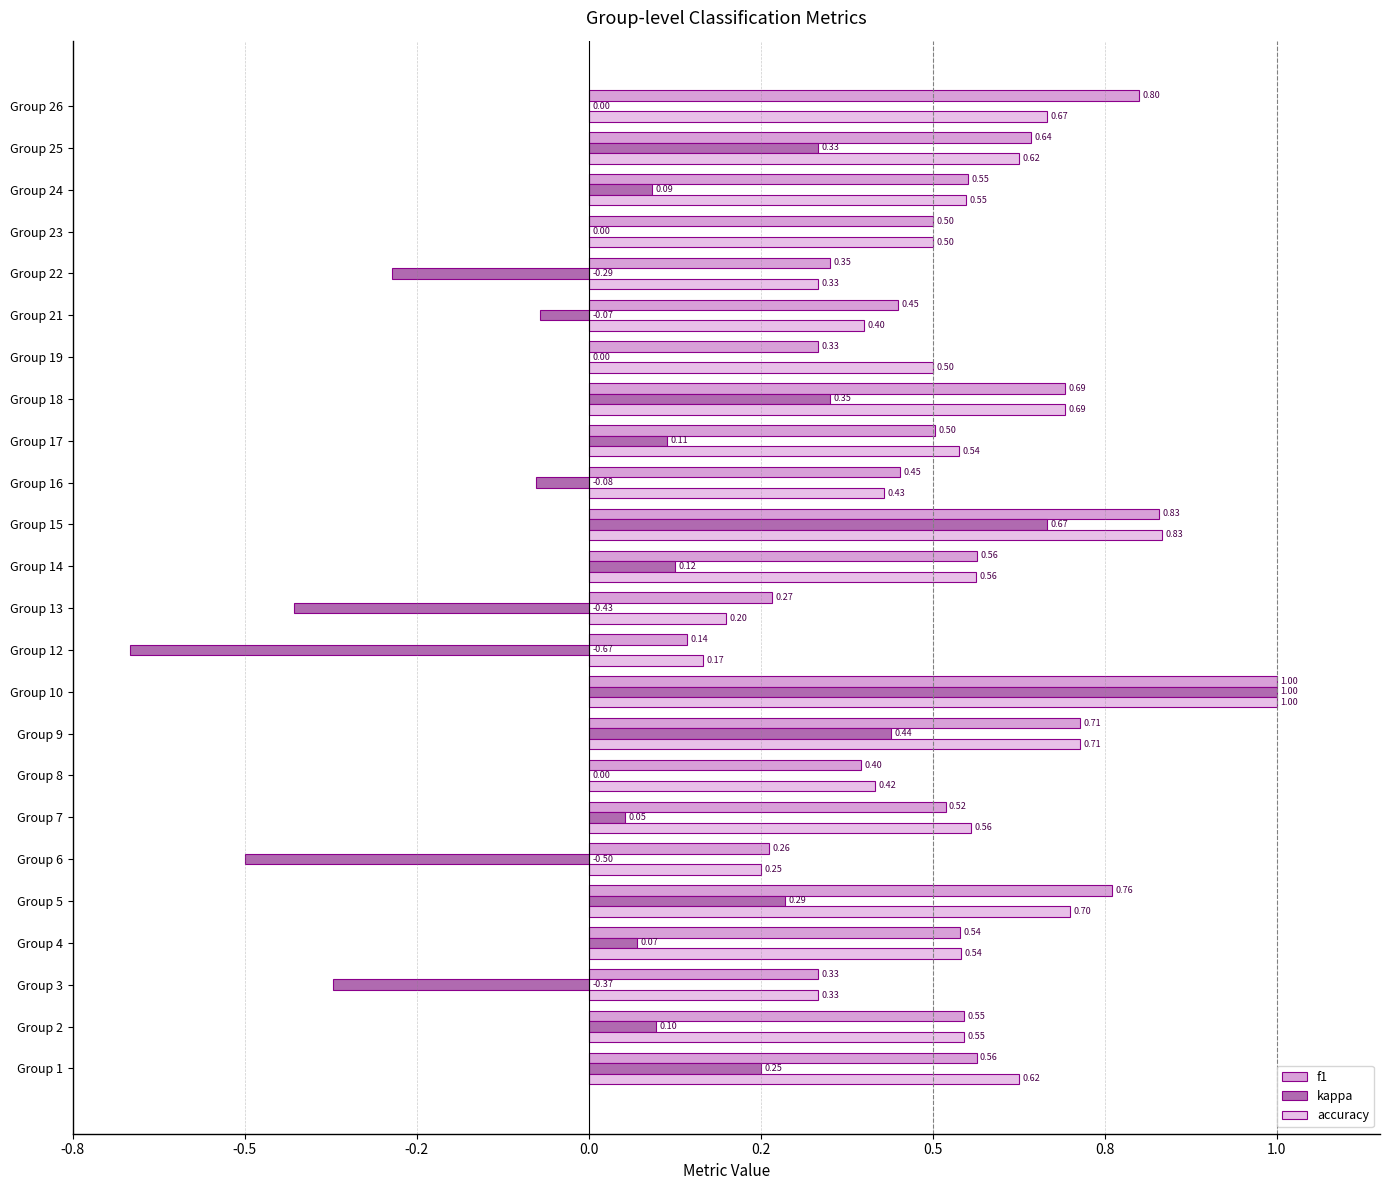

Which series has the largest range (max minus min)?

kappa